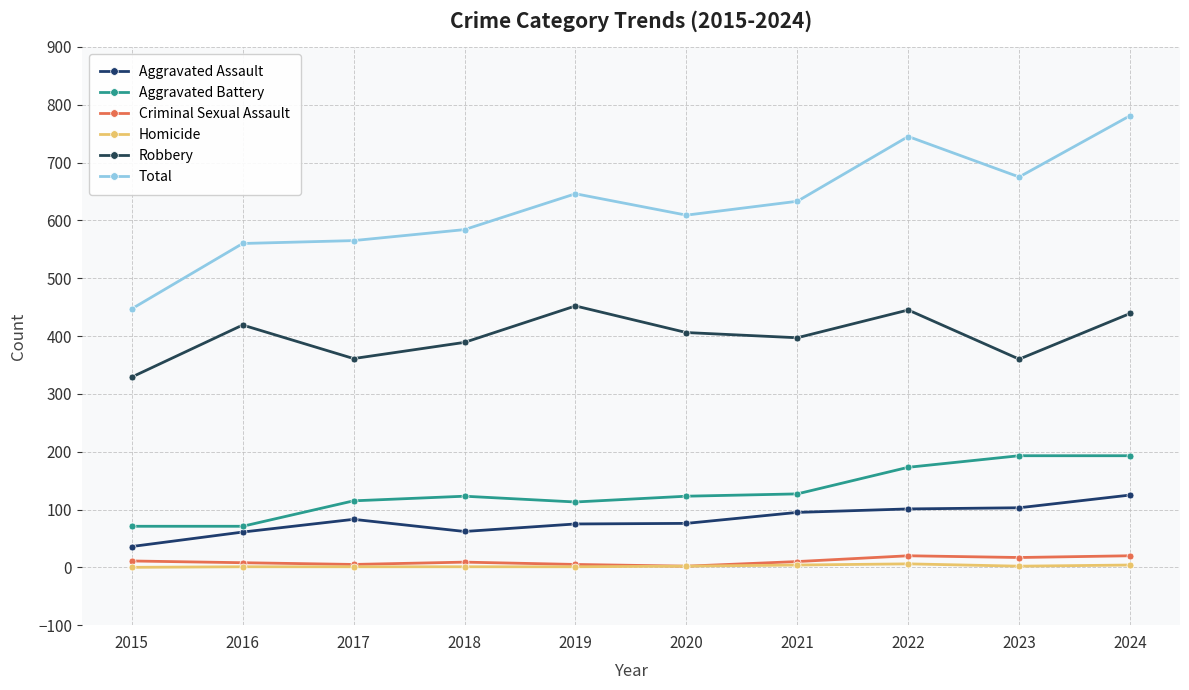

At which category is the sum across all series the highest?

2024